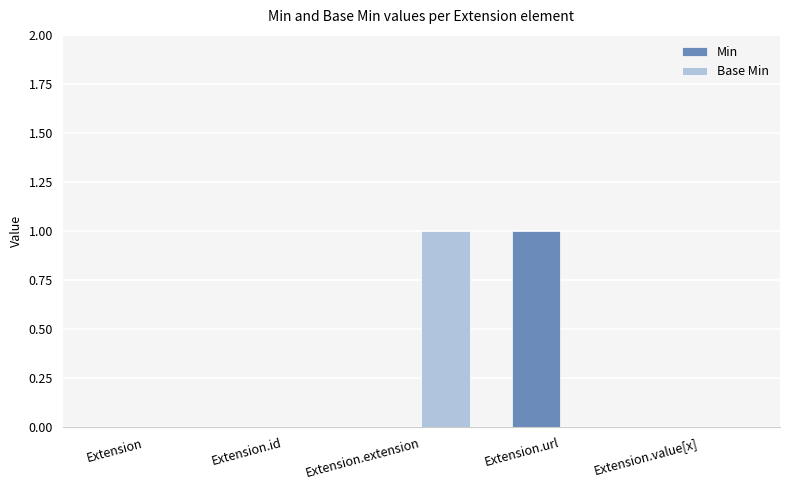

Is the value of Min at Extension.url greater than the value of Base Min at Extension.url?

Yes